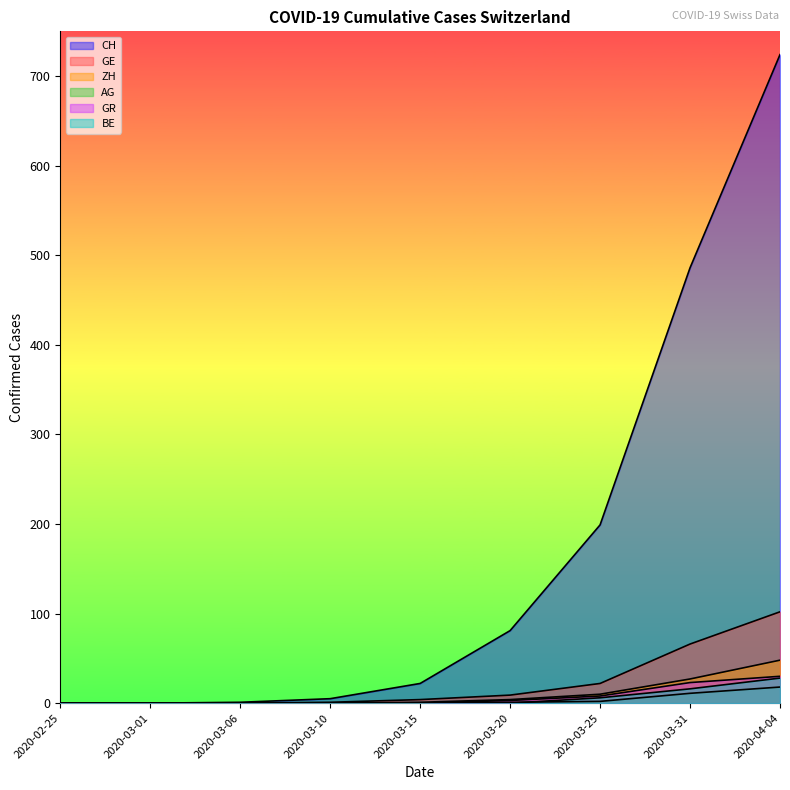

What is the sum of all BE values?

50